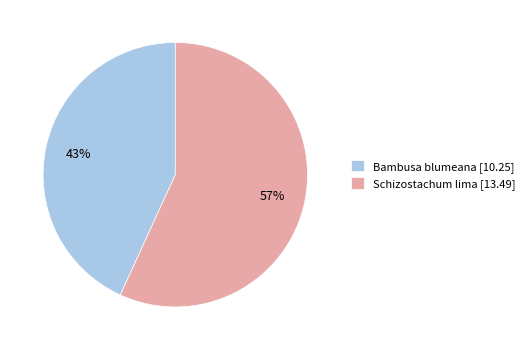

Combined, do Schizostachum lima and Bambusa blumeana account for over 50%?

Yes